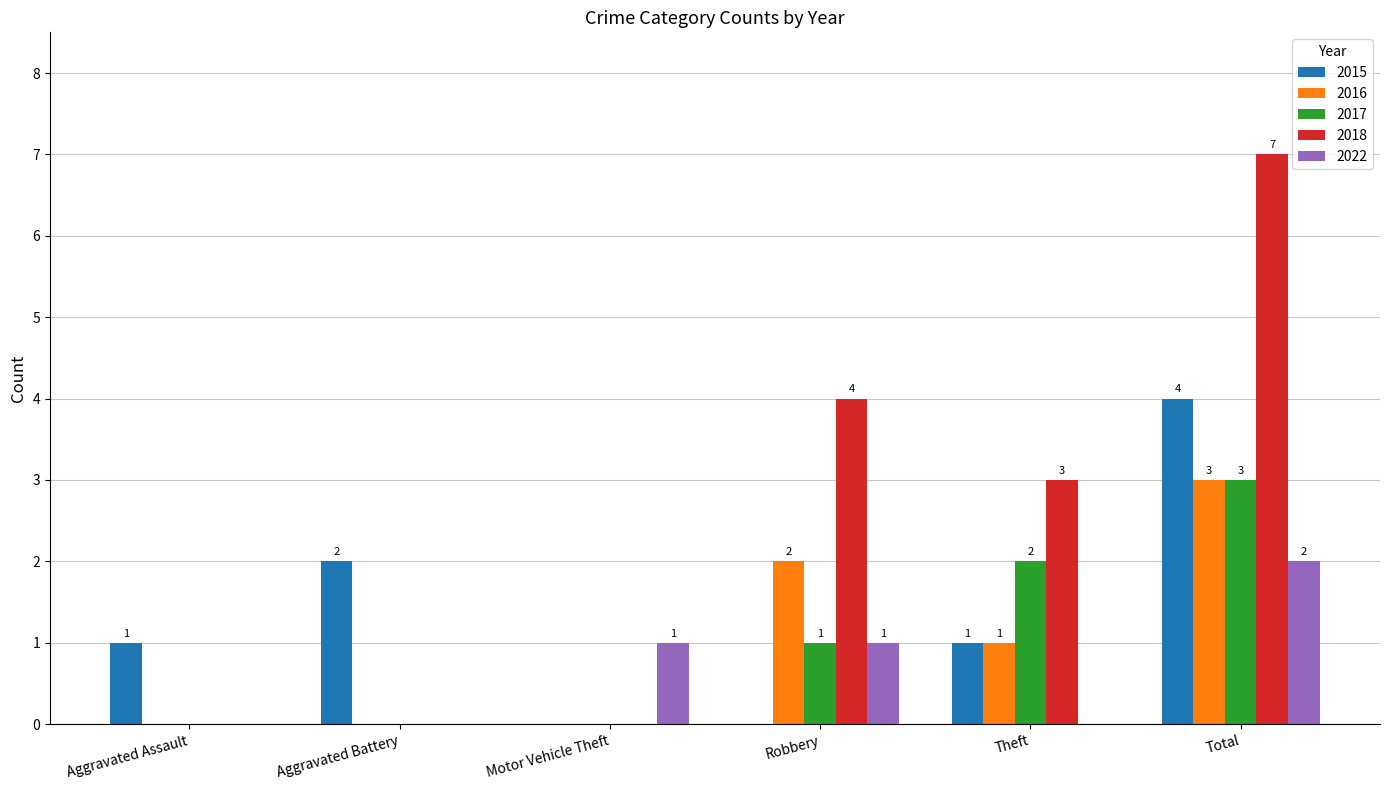

Which series has the largest total across all categories?

2018